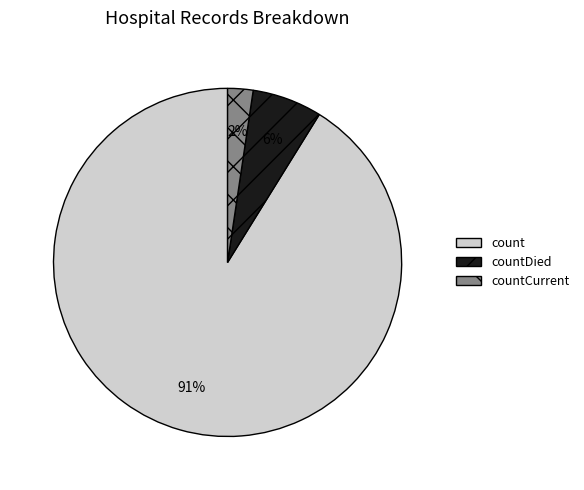

Is there any slice that represents more than half of the pie?

Yes